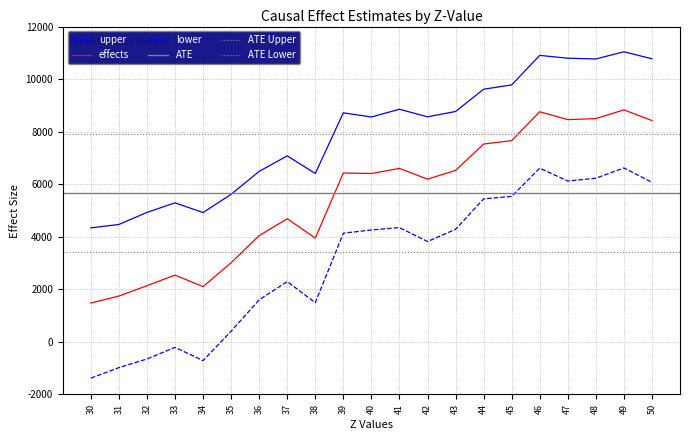

Rank the series at 42 from lowest to highest value.

lower, effects, upper